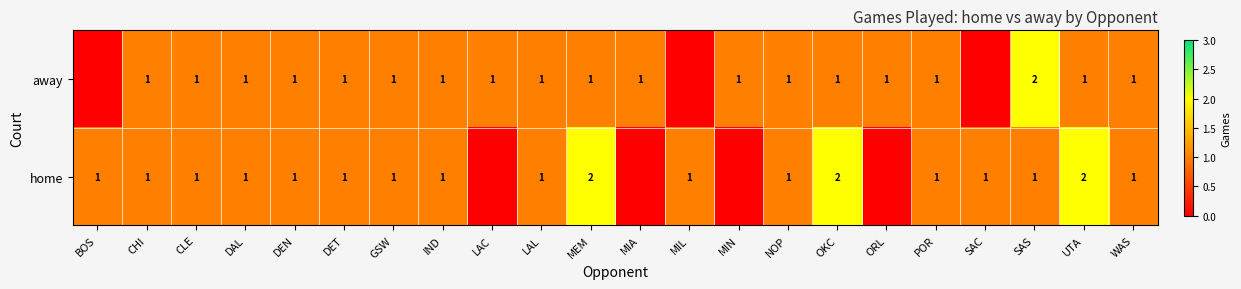

True or false: home has a value of 1 at OKC.

False